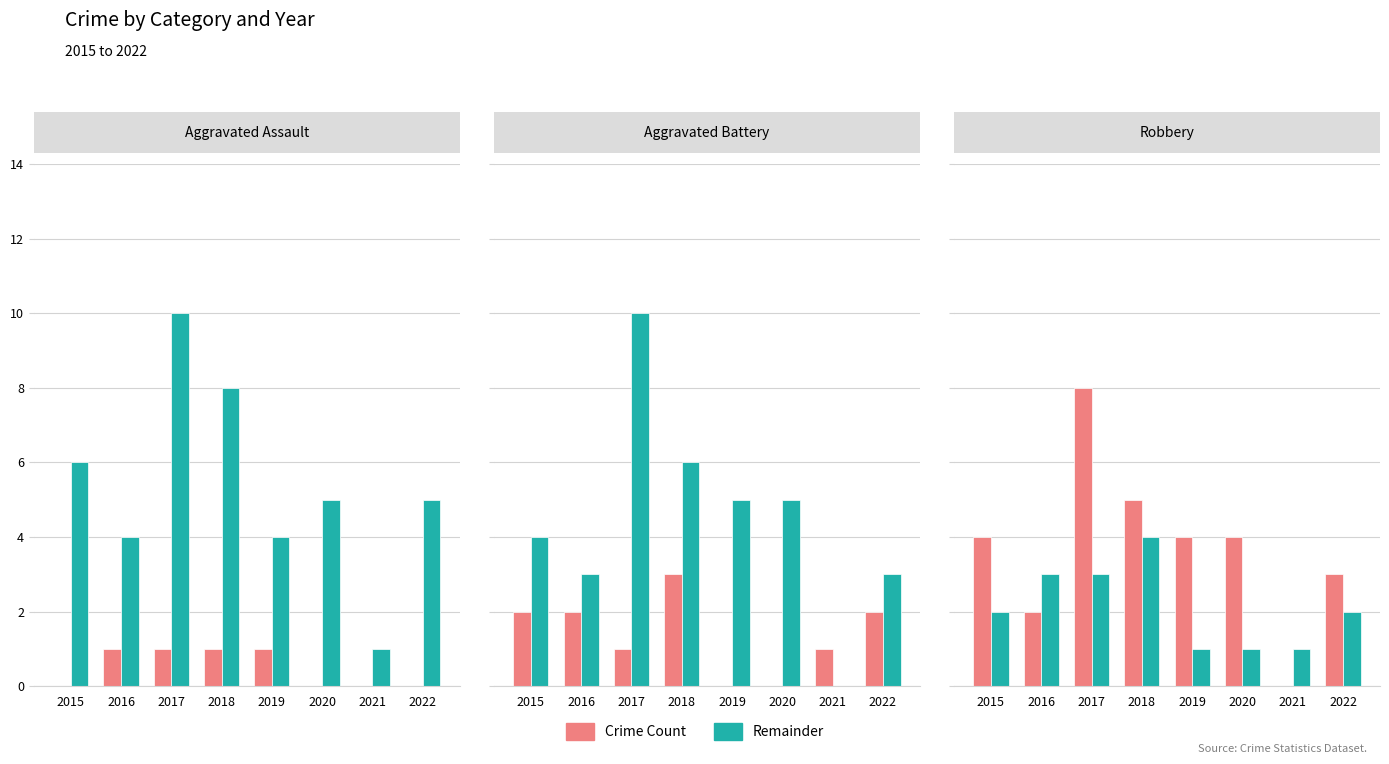

Count the number of data series in this chart.

2